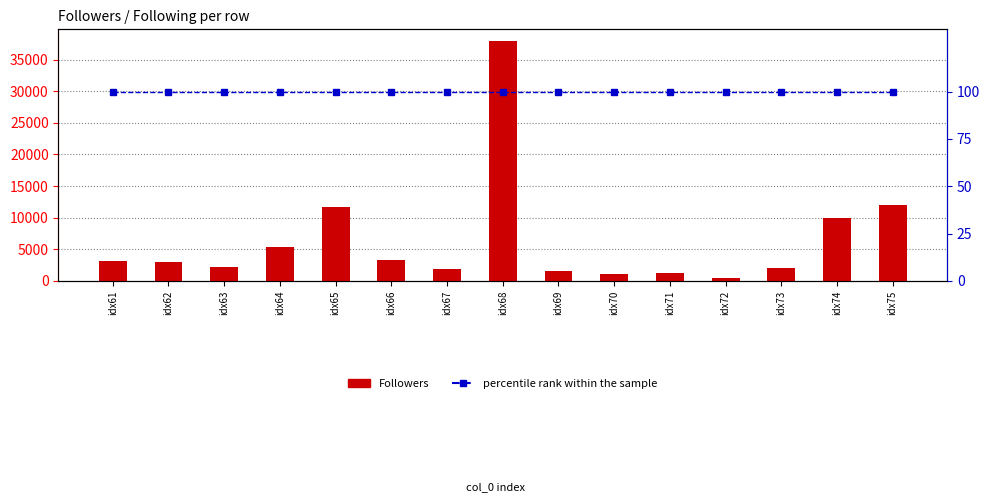

Where is percentile rank within the sample nearest to the value 100?

idx61